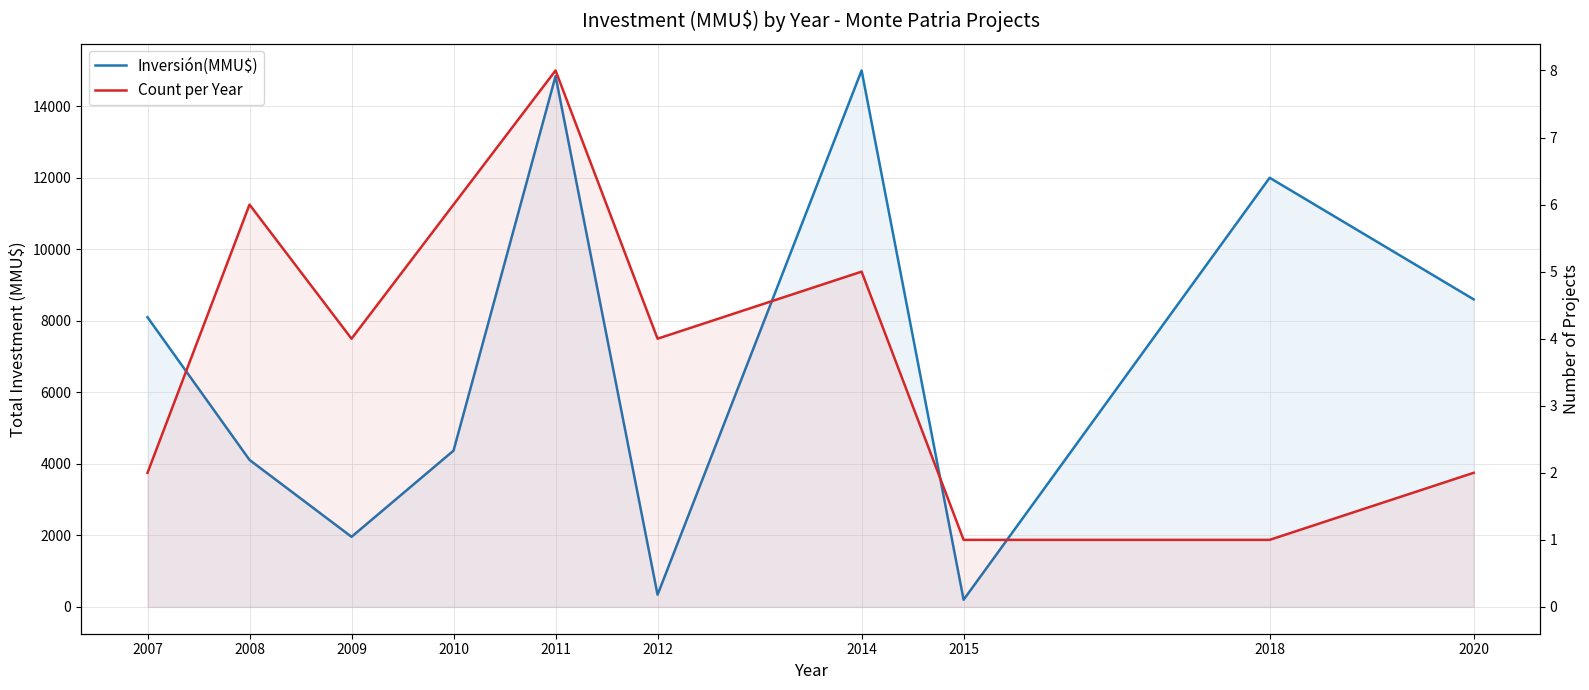

At which category does Inversión(MMU$) reach its first local peak?

2011